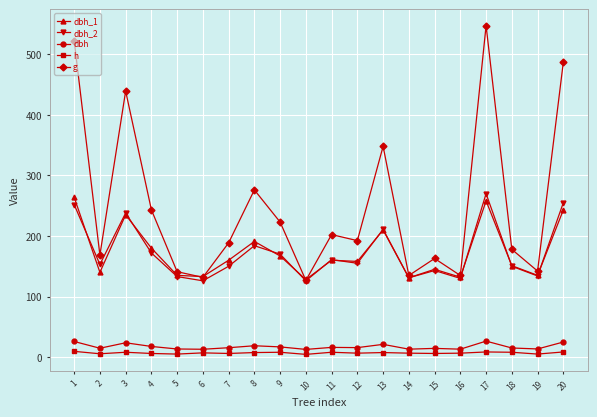

The dbh series shows 14.4 at 15. True or false?

True